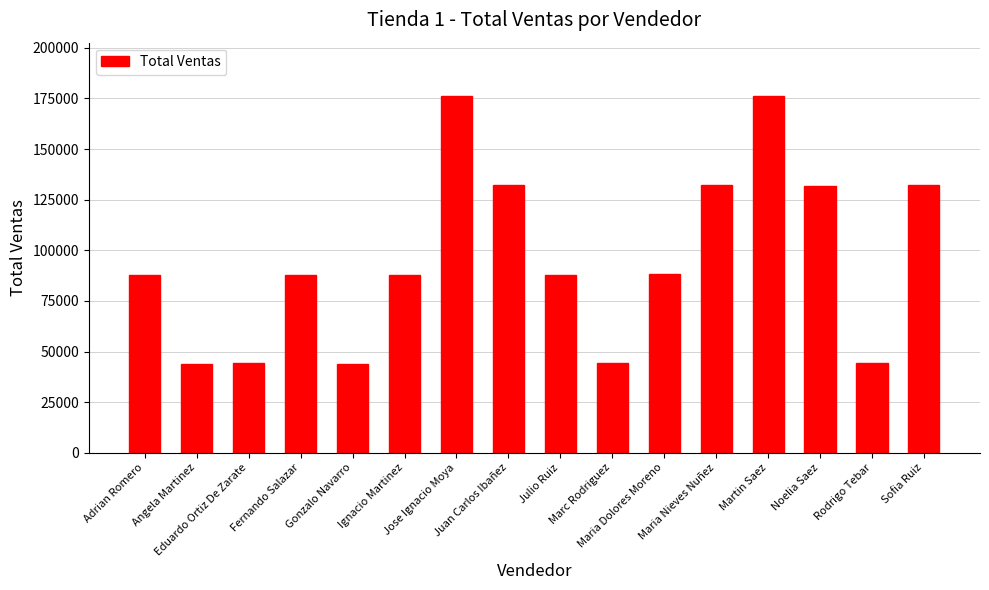

What is the difference between the maximum and minimum values?

132246